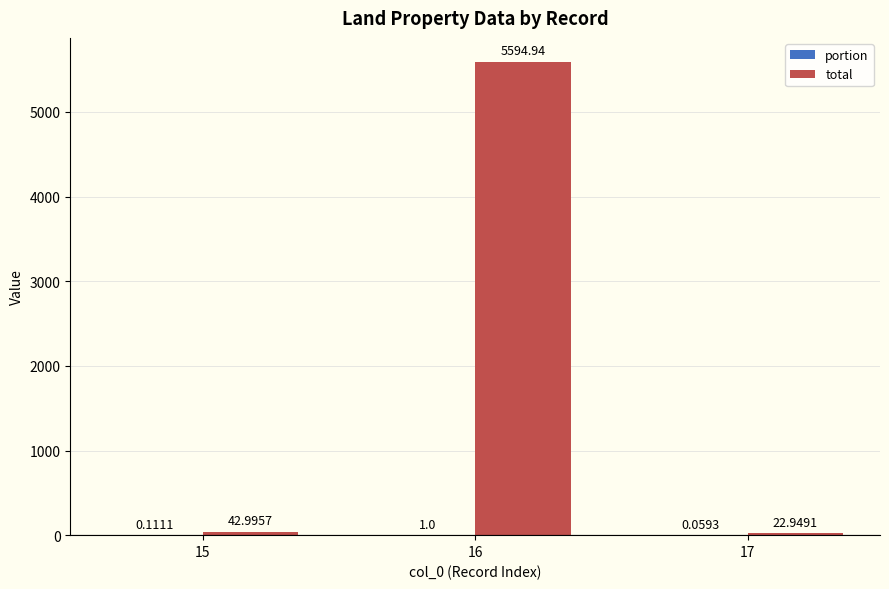

Which series has the largest total across all categories?

total